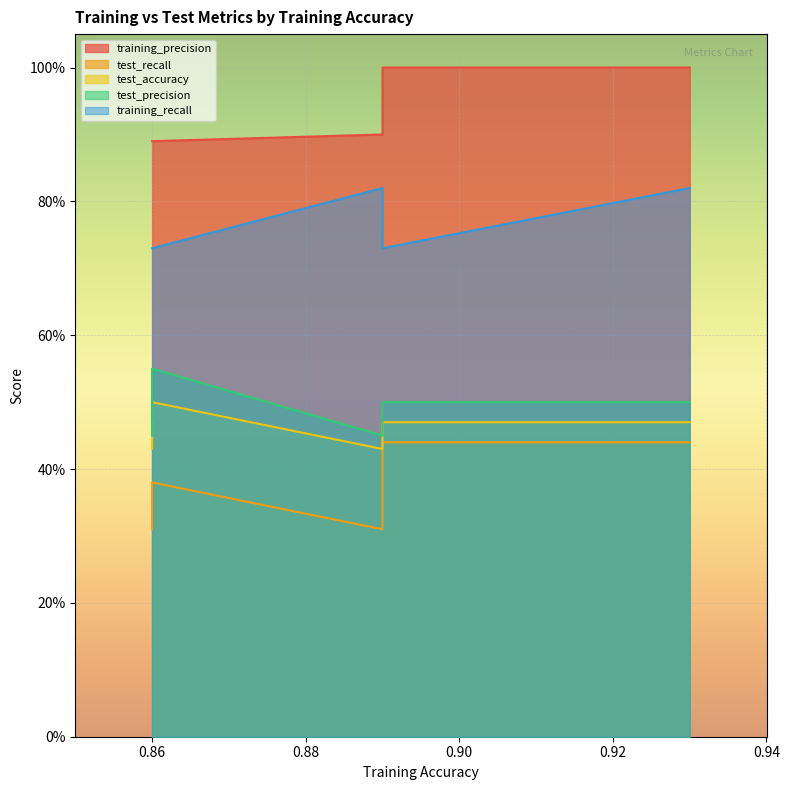

What is the minimum value shown in the chart?

0.3